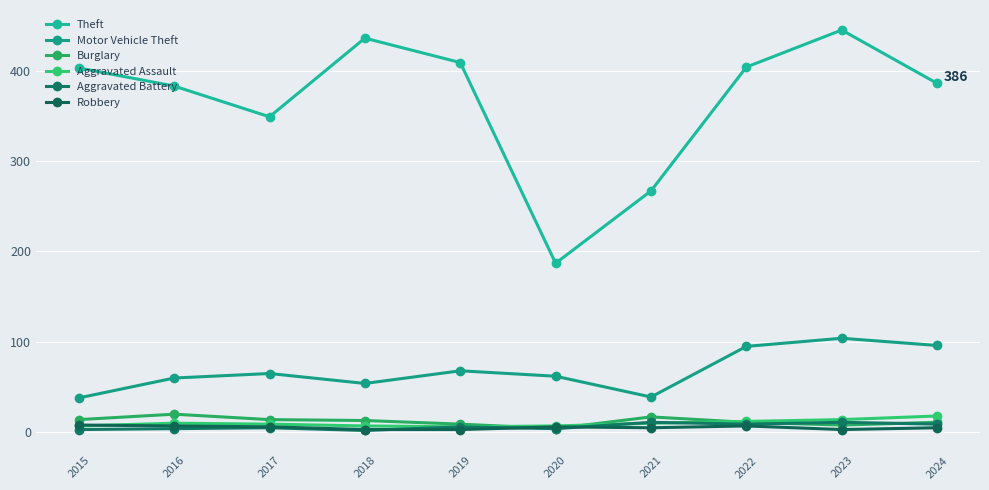

At which label does Aggravated Assault reach its minimum?

2019